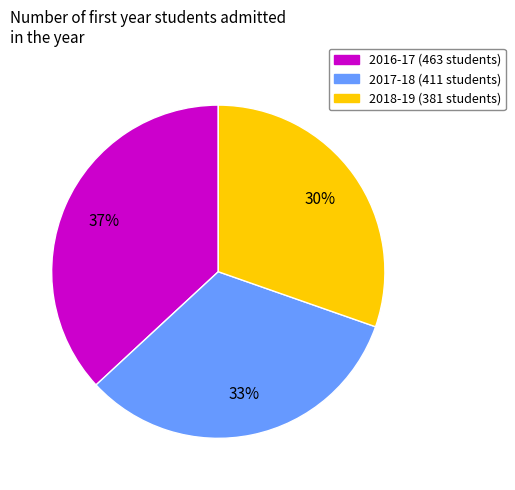

Is the sum of 2016-17 and 2018-19 greater than half?

Yes